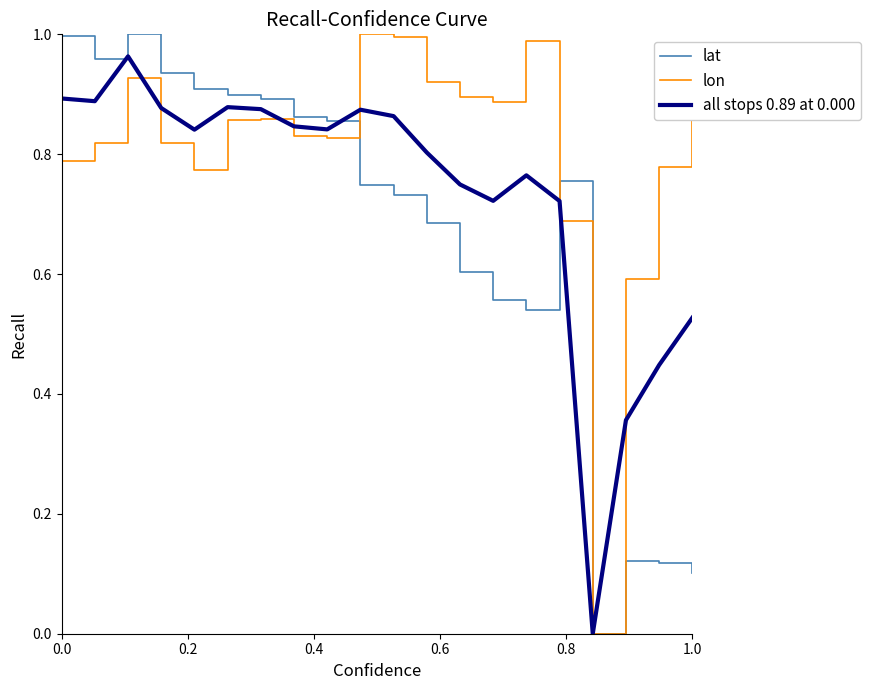

Which series has the largest total across all categories?

lon